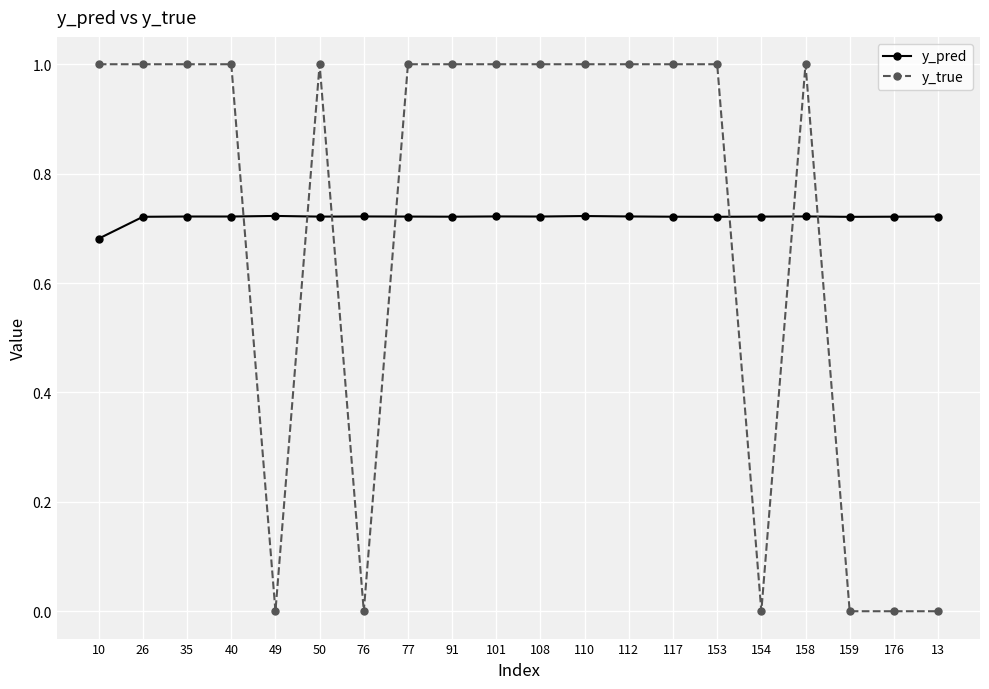

Rank the series by their maximum value, from lowest to highest.

y_pred, y_true